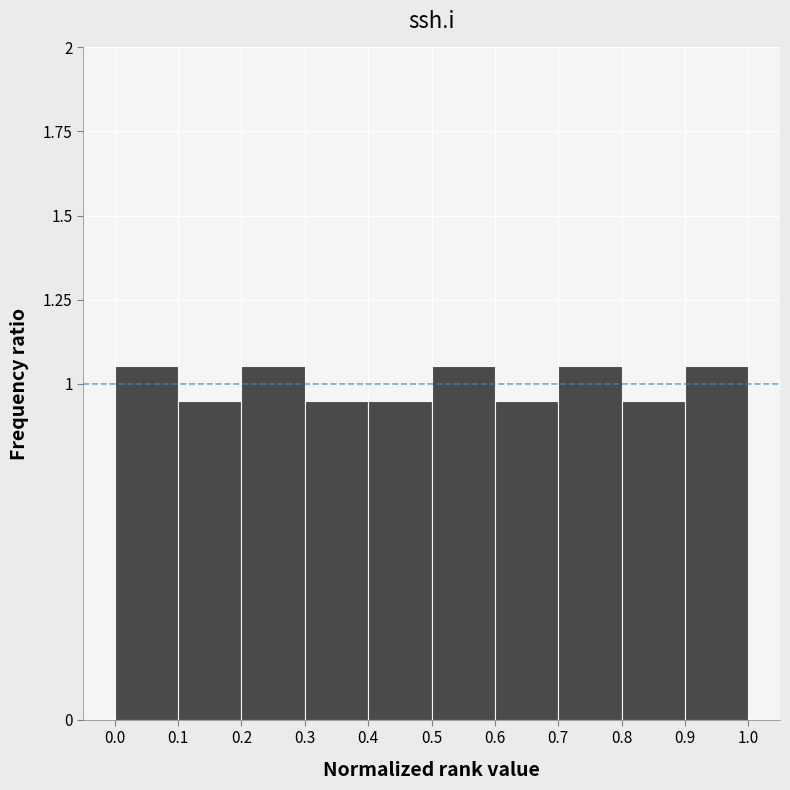

Reading left to right, transcribe this chart: for each bar, give the range it covers on the x-axis and its height. The values are not printed on the chart, so give them approximately, as read against the axis.

0.0 to 0.1: 1.05
0.1 to 0.2: 0.95
0.2 to 0.3: 1.05
0.3 to 0.4: 0.95
0.4 to 0.5: 0.95
0.5 to 0.6: 1.05
0.6 to 0.7: 0.95
0.7 to 0.8: 1.05
0.8 to 0.9: 0.95
0.9 to 1.0: 1.05